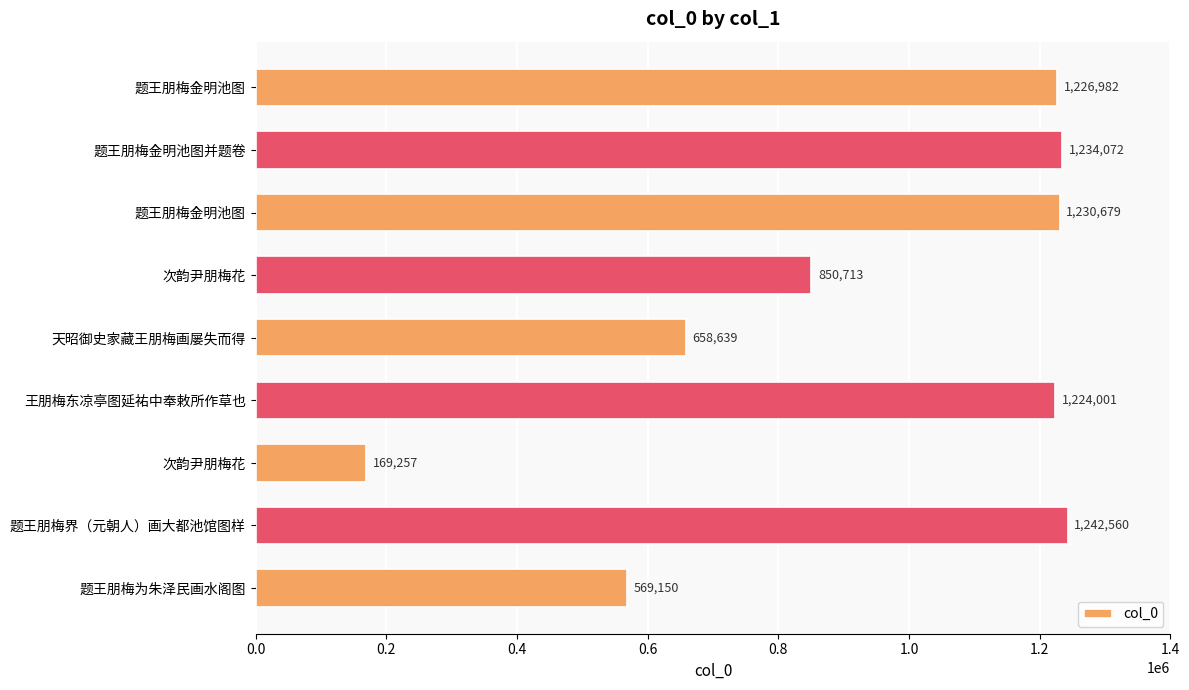

How many series are shown in this chart?

1